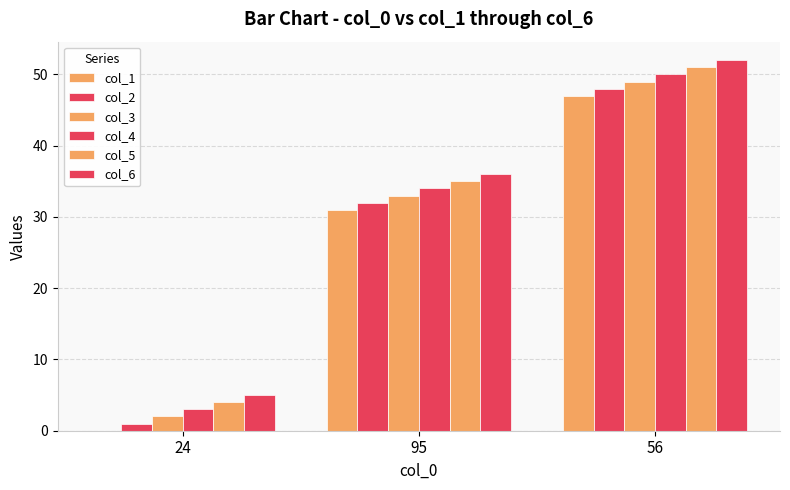

Count the number of categories in the chart.

3